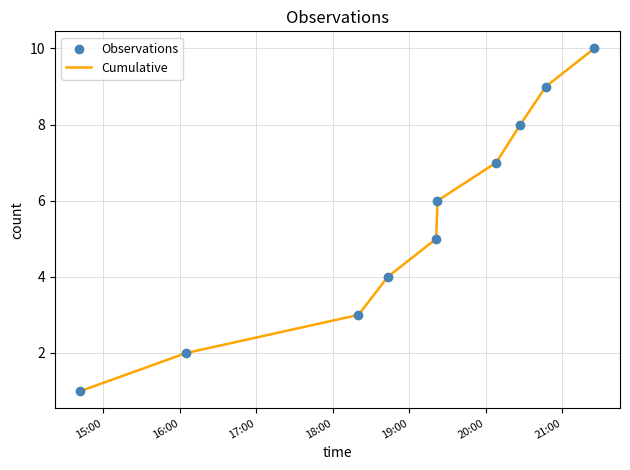

What is the greatest value displayed?

10